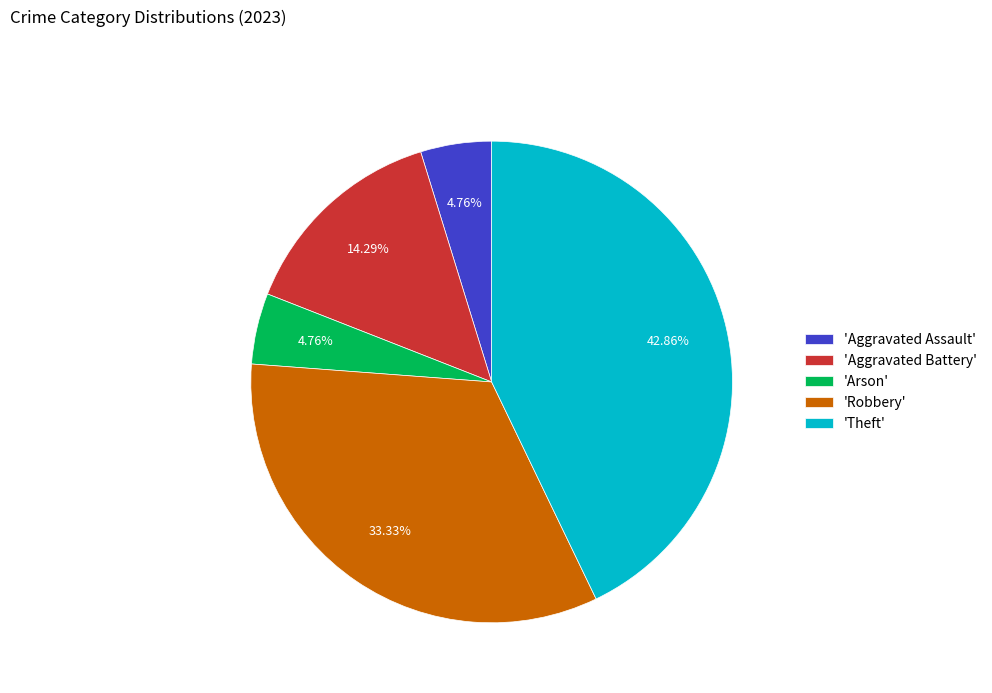

Do 'Theft' and 'Arson' together represent more than half of the pie?

No